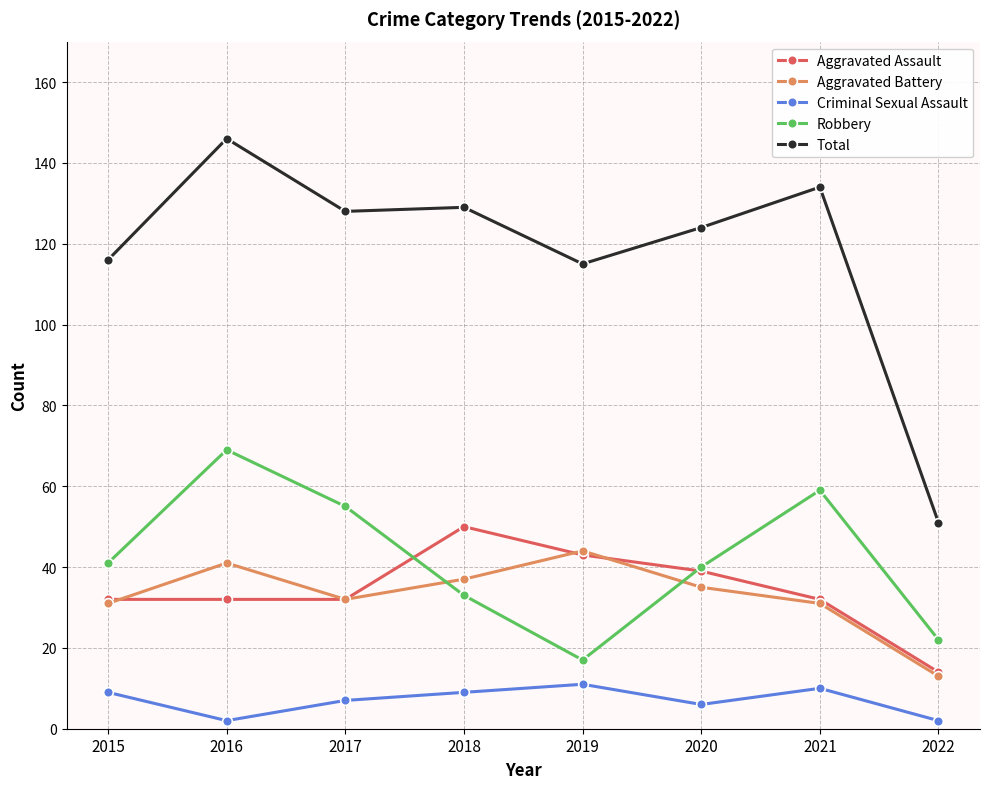

True or false: Aggravated Assault and Criminal Sexual Assault intersect in this chart.

False